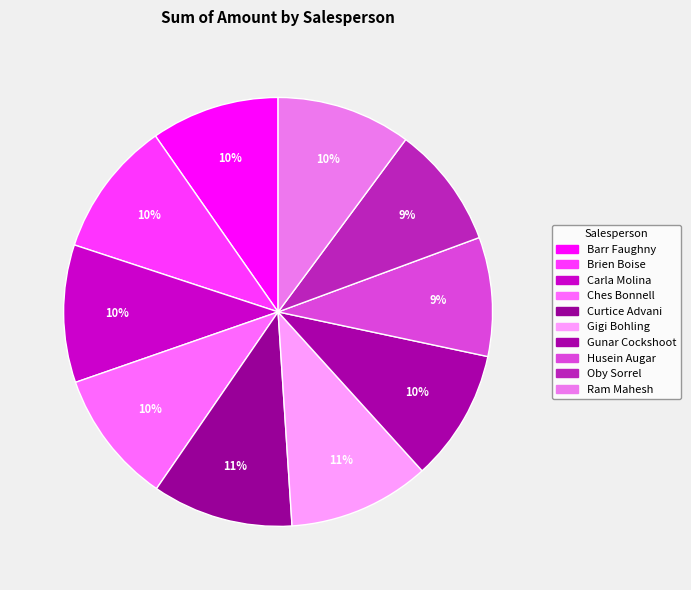

True or false: Gunar Cockshoot accounts for 3% of the total.

False